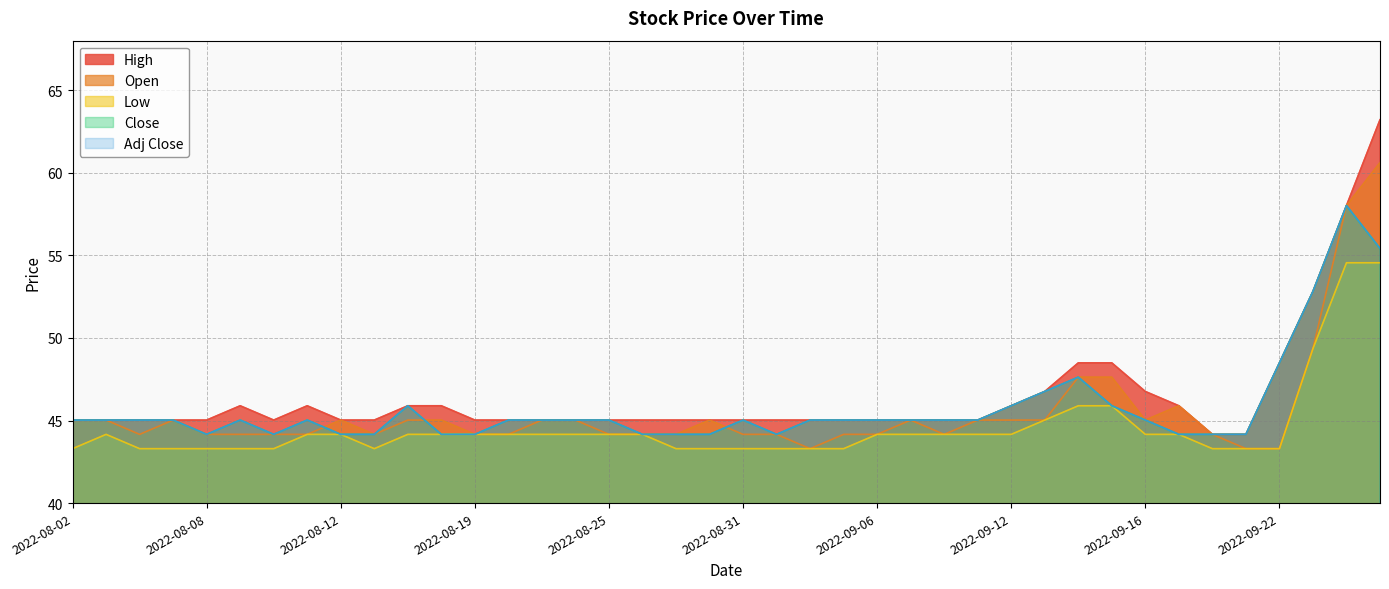

The value of Open at 2022-09-05 is 59.1. True or false?

False